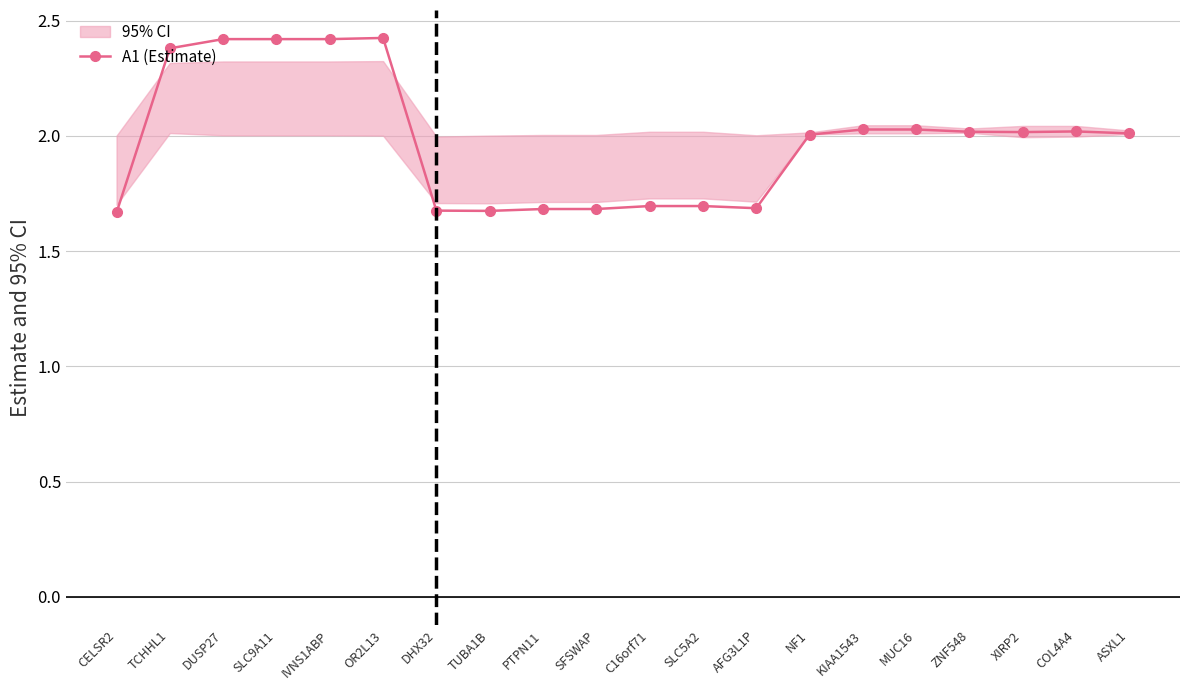

How many data points are above 2?

12